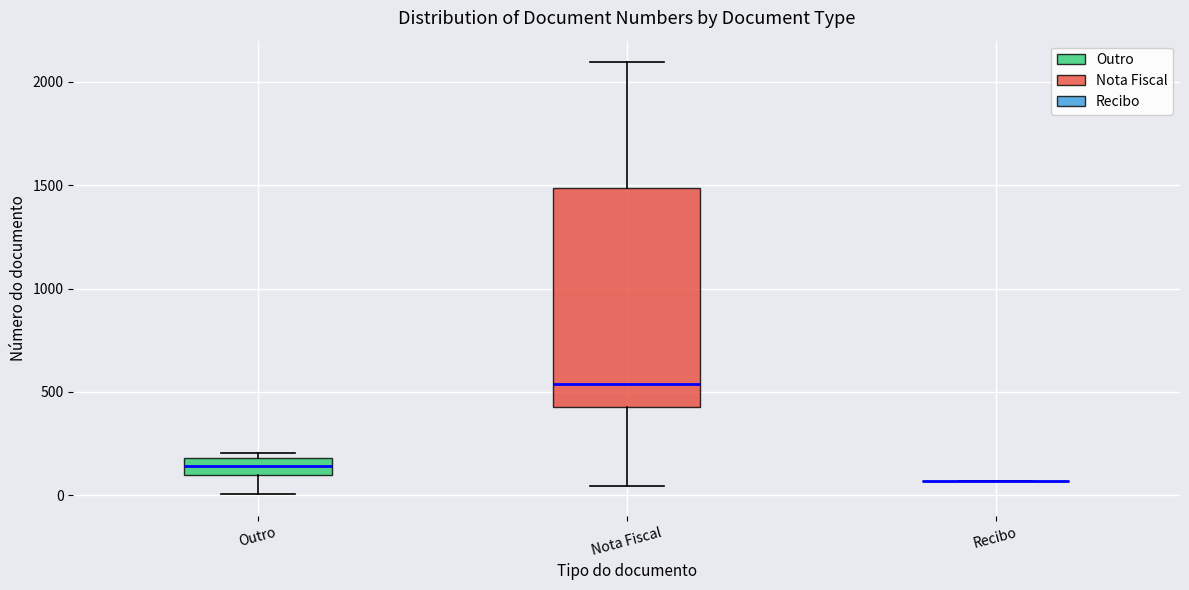

Reading left to right, read every box against the y-axis: the position of its median line, the range the box covers, and the ends of its whiskers. The values are not printed on the chart, so give them approximately, as read against the axis.

Outro: median 150, box 100 to 200, whiskers 0 to 200 (just above the box's upper edge)
Nota Fiscal: median 550, box 450 to 1500, whiskers 50 to 2100
Recibo: box collapsed to a line at 50, whiskers 50 to 50